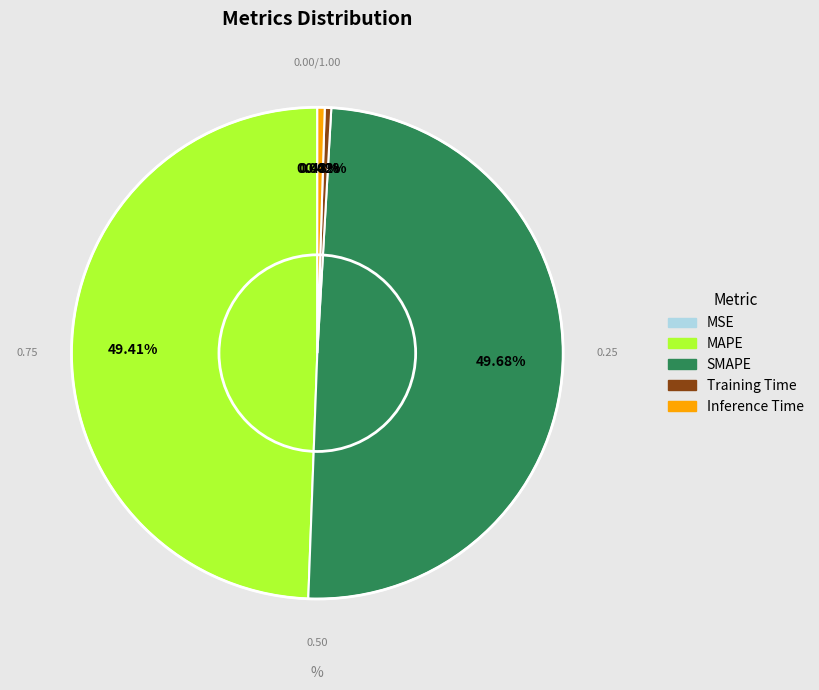

Is MAPE the majority of the pie?

No